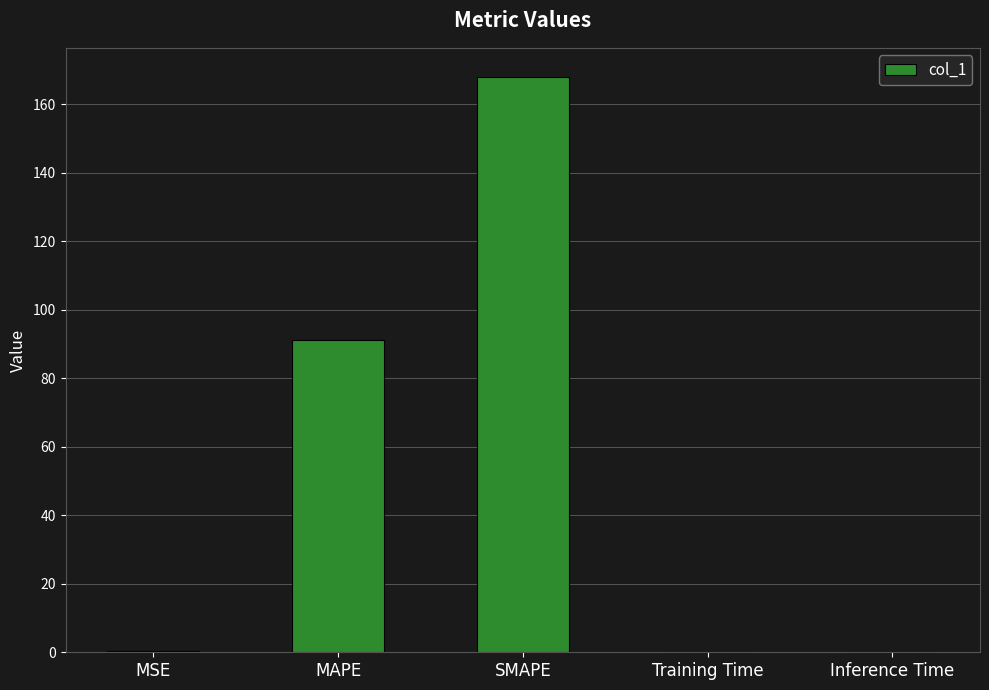

Does the chart contain stacked bars?

No